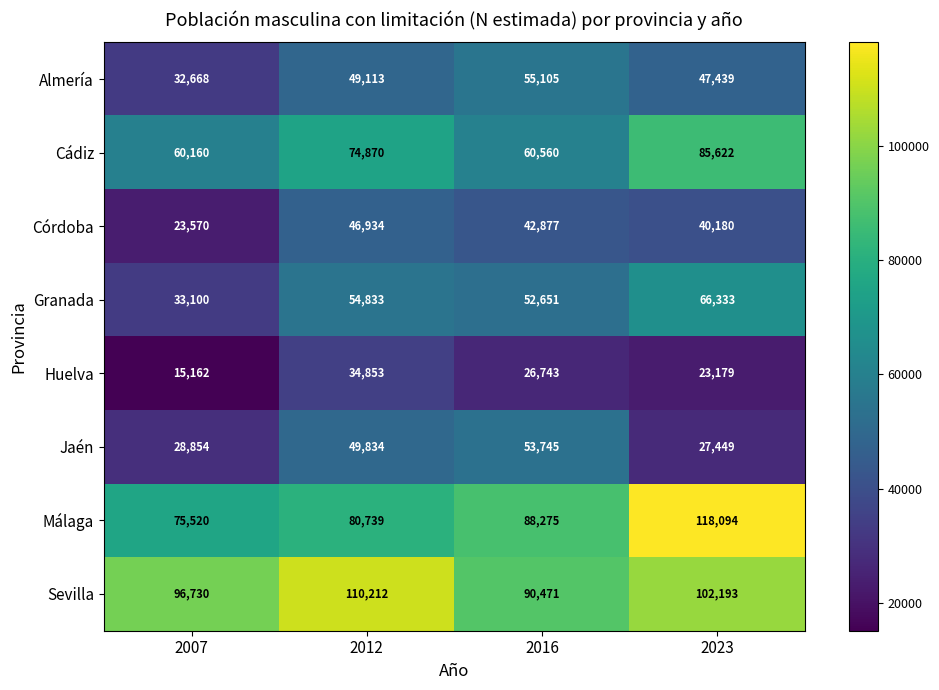

What is the difference between the Huelva values at 2016 and 2007?

11581